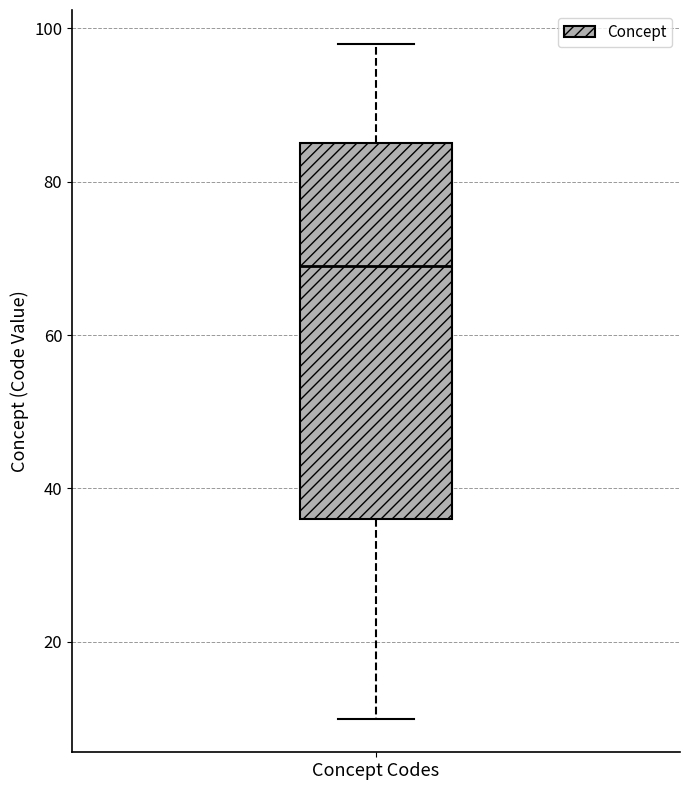

Where does the upper whisker of the box for Concept Codes end on the y-axis? The values are not printed on the chart, so give them approximately, as read against the axis.

98